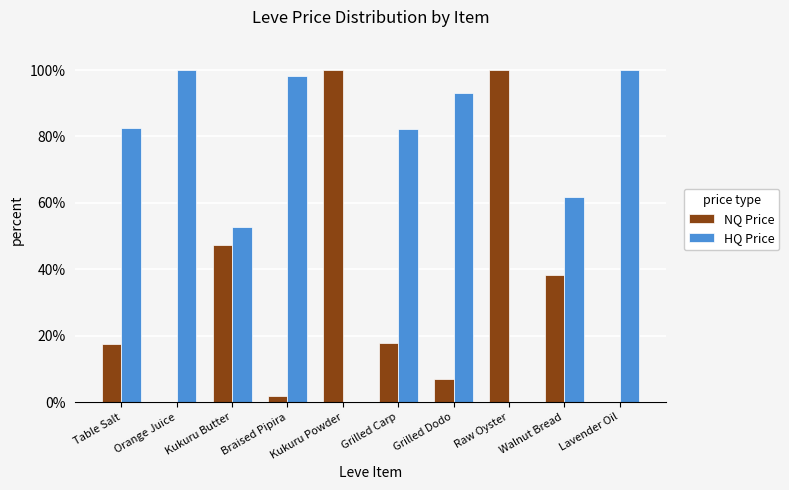

Is the value of NQ Price at Walnut Bread greater than the value of HQ Price at Kukuru Butter?

No